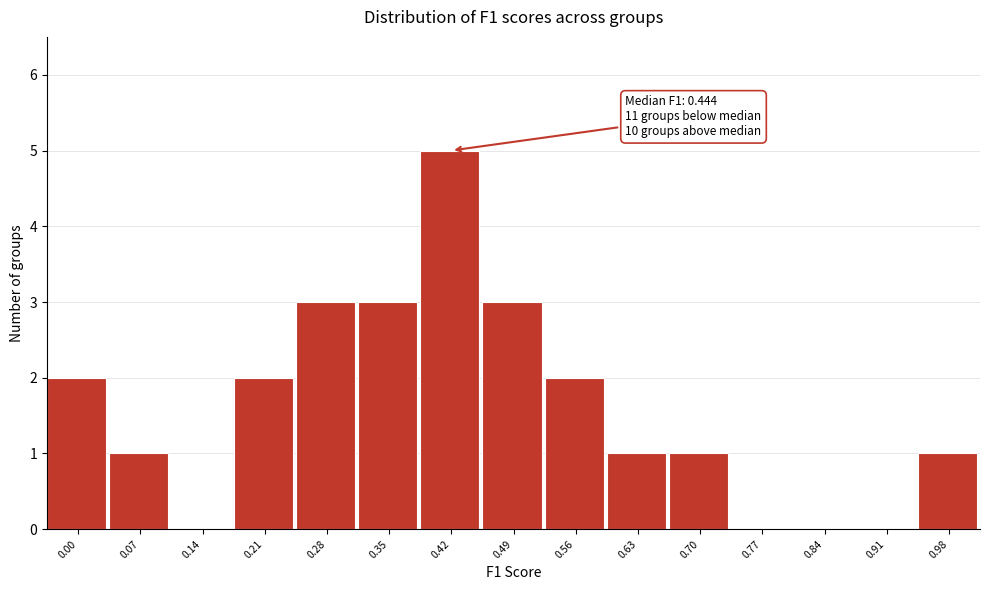

Reading left to right, what are all the values shown in this chart?

0.00=2	0.07=1	0.14=0	0.21=2	0.28=3	0.35=3	0.42=5	0.49=3	0.56=2	0.63=1	0.70=1	0.77=0	0.84=0	0.91=0	0.98=1